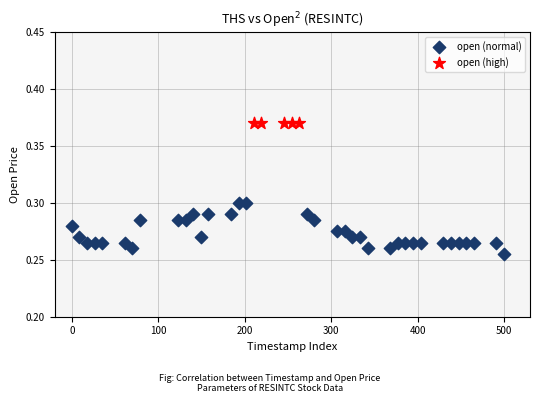

Which series reaches the maximum Y coordinate?

open (high)